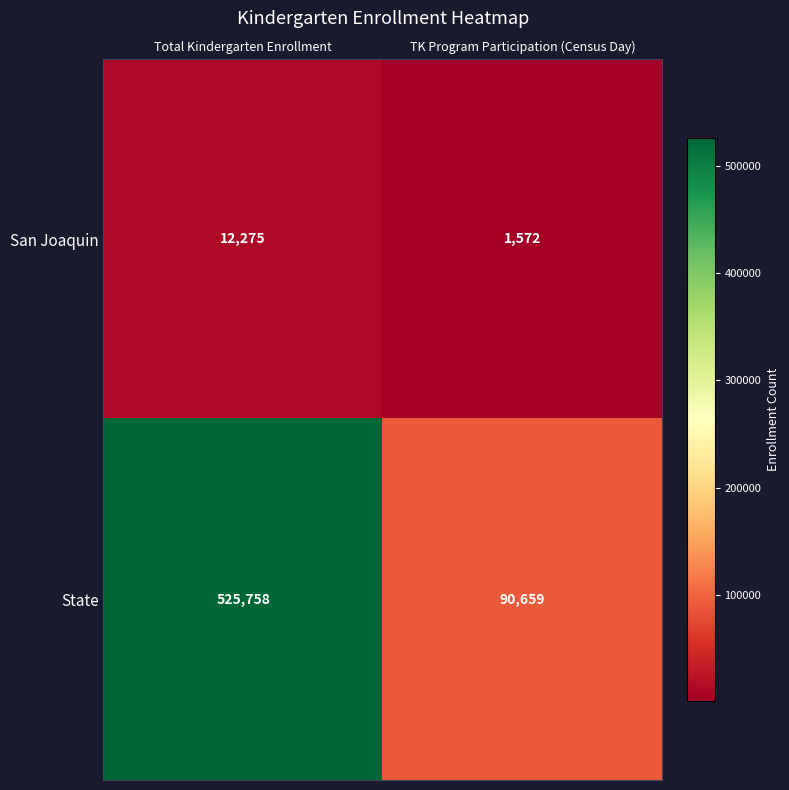

Rank the series by their average value, from highest to lowest.

State, San Joaquin